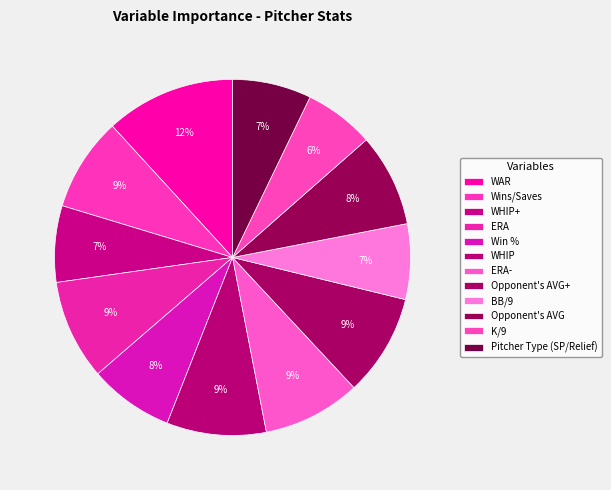

Which category has the biggest portion of the pie?

WAR